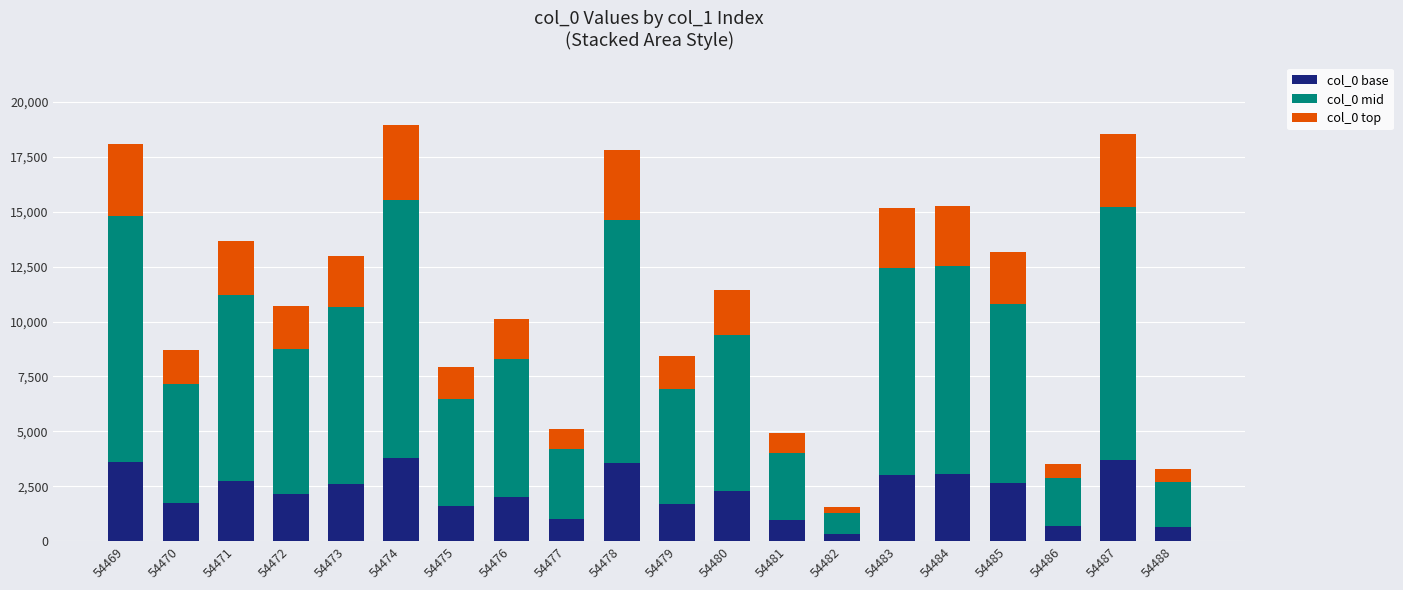

What is the average value of the col_0 base series?

2193.7